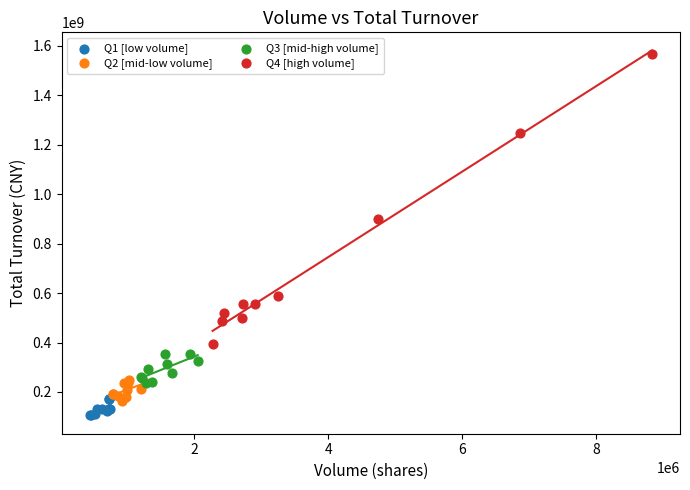

Which series contains the lowest Y value?

Q1 [low volume]